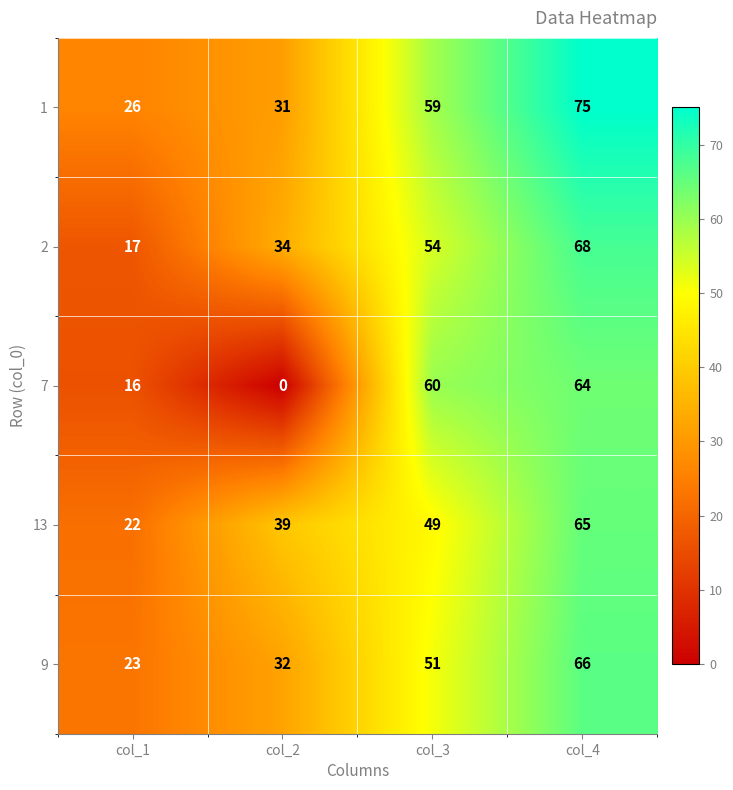

What is the difference between the highest and lowest values at col_4?

11